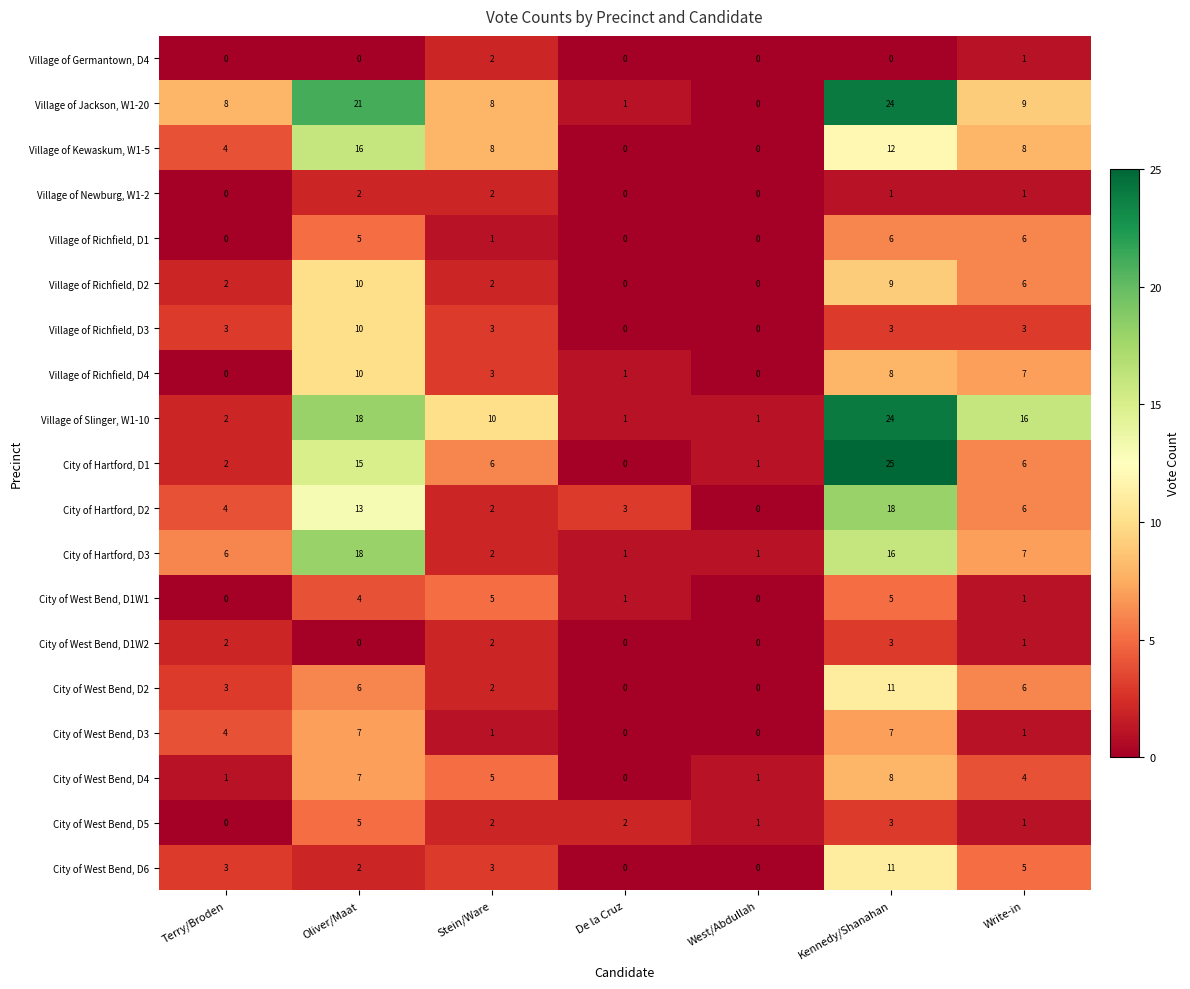

What is the total value across all series at West/Abdullah?

5